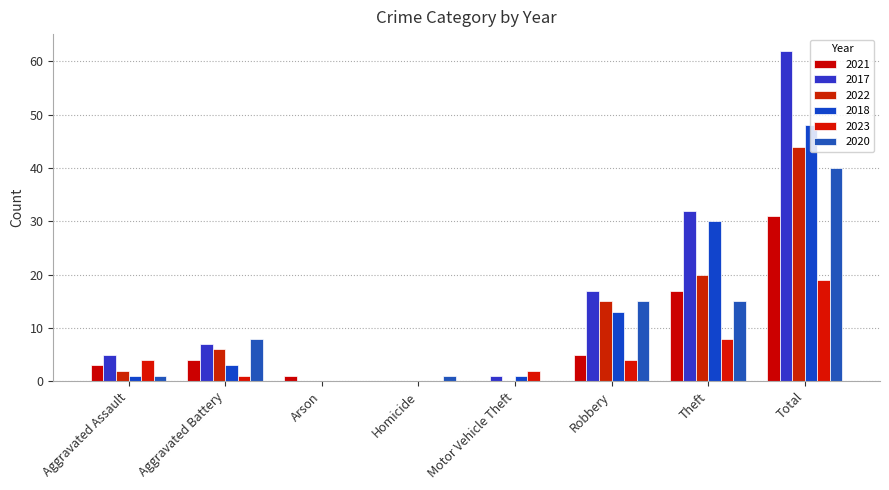

Reading right to left, extract all data points from this chart.

2021: Total=31	Theft=17	Robbery=5	Motor Vehicle Theft=0	Homicide=0	Arson=1	Aggravated Battery=4	Aggravated Assault=3
2017: Total=62	Theft=32	Robbery=17	Motor Vehicle Theft=1	Homicide=0	Arson=0	Aggravated Battery=7	Aggravated Assault=5
2022: Total=44	Theft=20	Robbery=15	Motor Vehicle Theft=0	Homicide=0	Arson=0	Aggravated Battery=6	Aggravated Assault=2
2018: Total=48	Theft=30	Robbery=13	Motor Vehicle Theft=1	Homicide=0	Arson=0	Aggravated Battery=3	Aggravated Assault=1
2023: Total=19	Theft=8	Robbery=4	Motor Vehicle Theft=2	Homicide=0	Arson=0	Aggravated Battery=1	Aggravated Assault=4
2020: Total=40	Theft=15	Robbery=15	Motor Vehicle Theft=0	Homicide=1	Arson=0	Aggravated Battery=8	Aggravated Assault=1